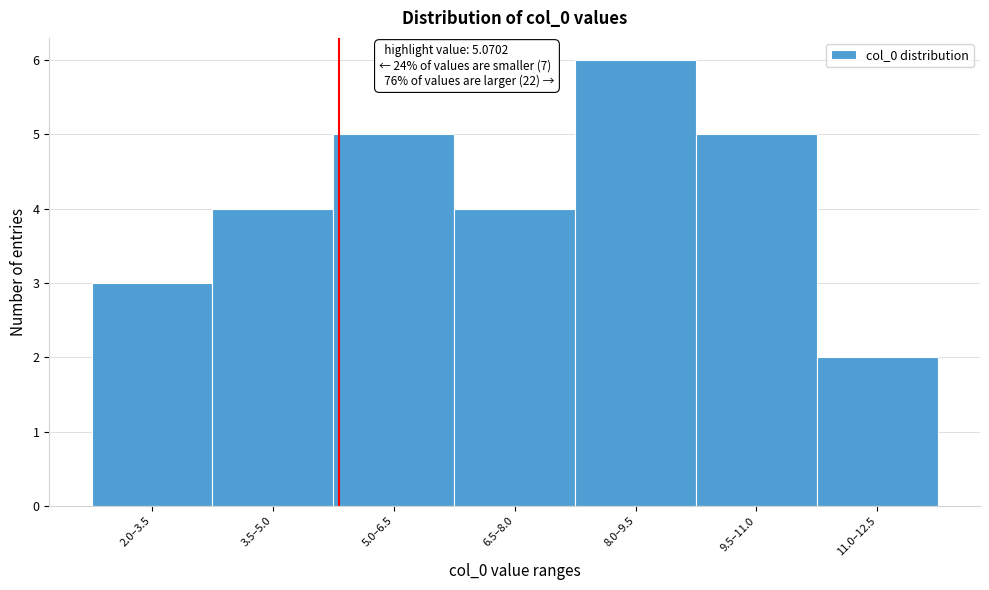

Reading right to left, transcribe all the data shown in this chart.

11.0–12.5=2	9.5–11.0=5	8.0–9.5=6	6.5–8.0=4	5.0–6.5=5	3.5–5.0=4	2.0–3.5=3